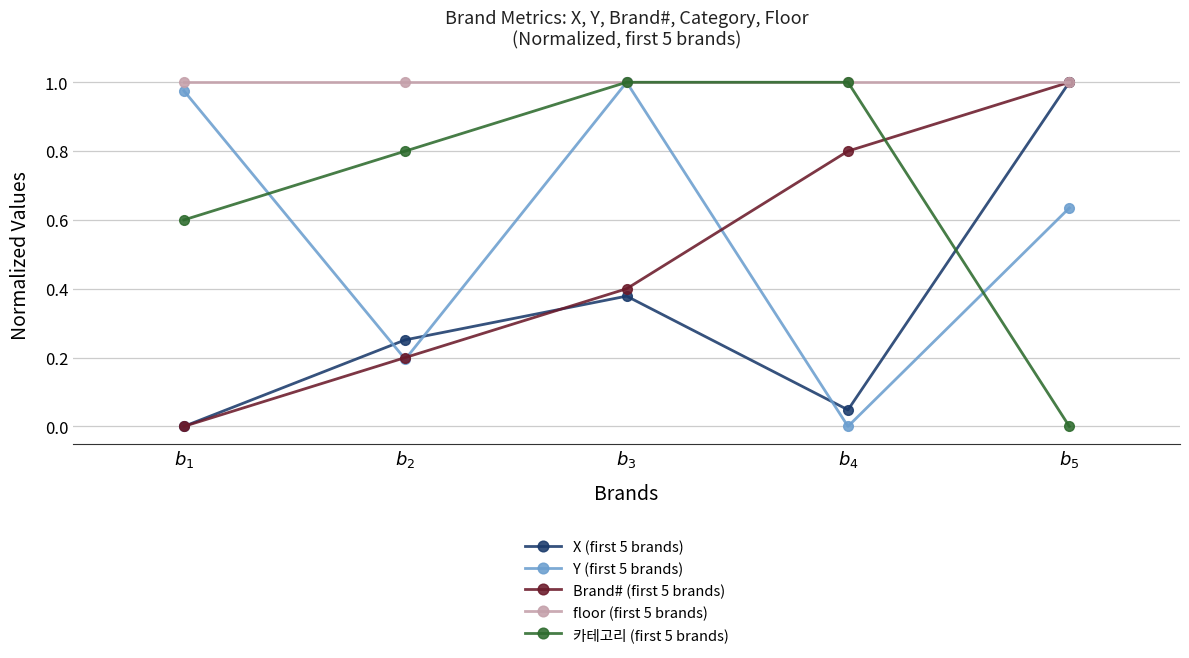

At which label does X (first 5 brands) reach its minimum?

$b_{1}$